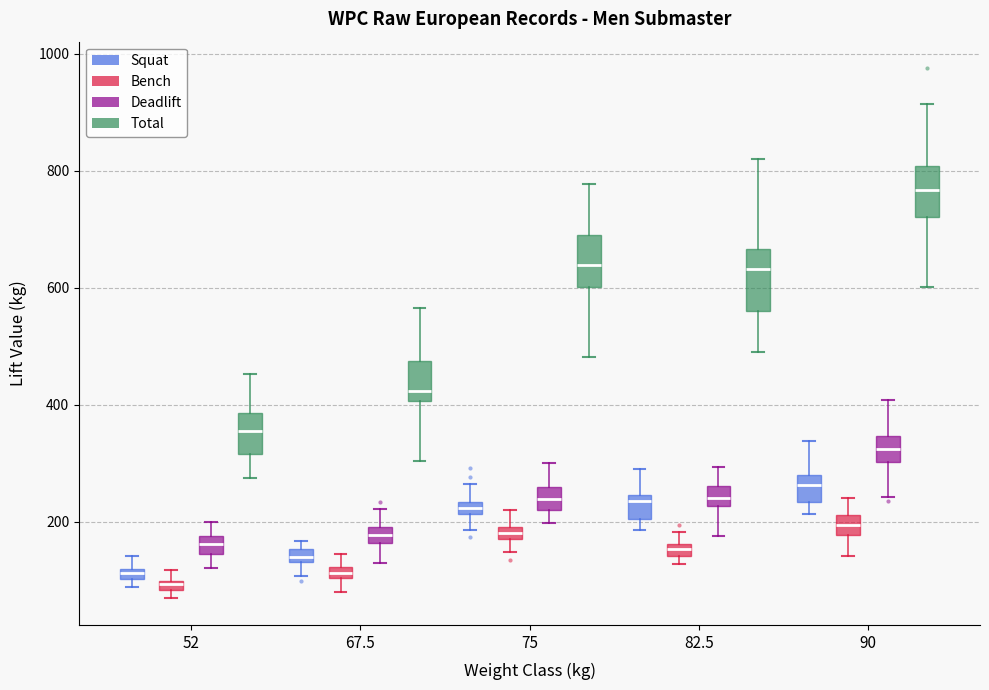

Which box's median line is the highest?

90 (Total)